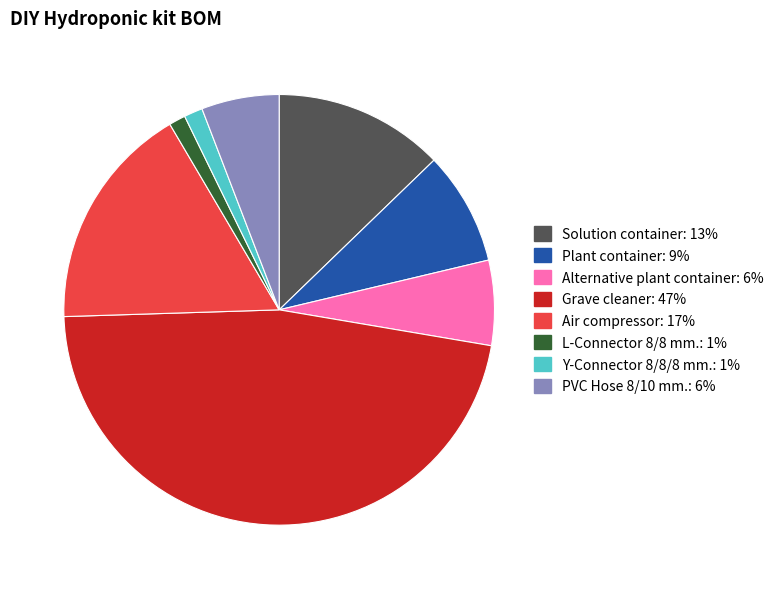

The Y-Connector 8/8/8 mm. slice represents 1% of the pie. True or false?

True